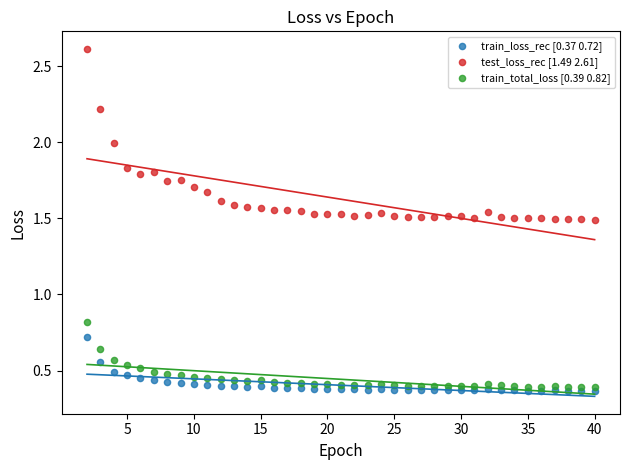

Across all series, what Y value is closest to 1?

0.8